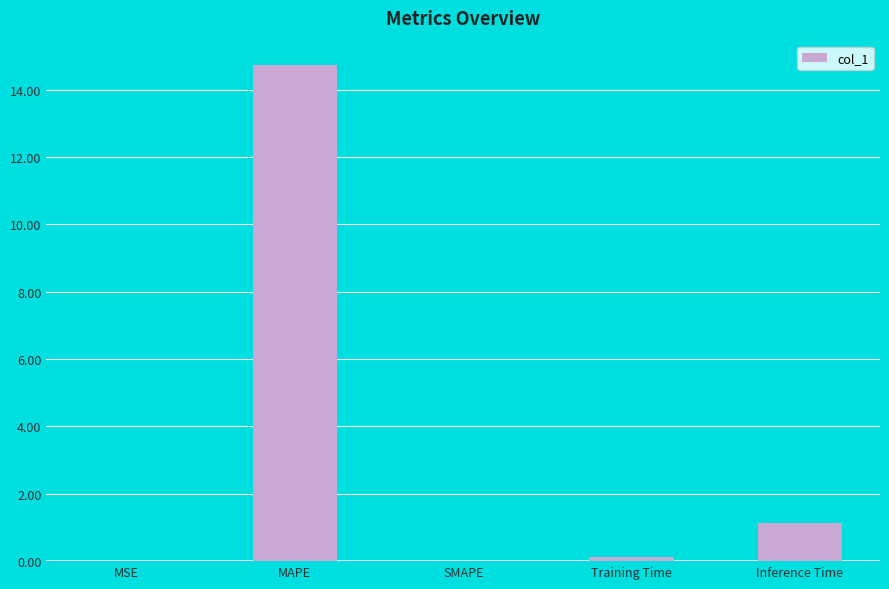

Where is the data nearest to the value 7?

Inference Time